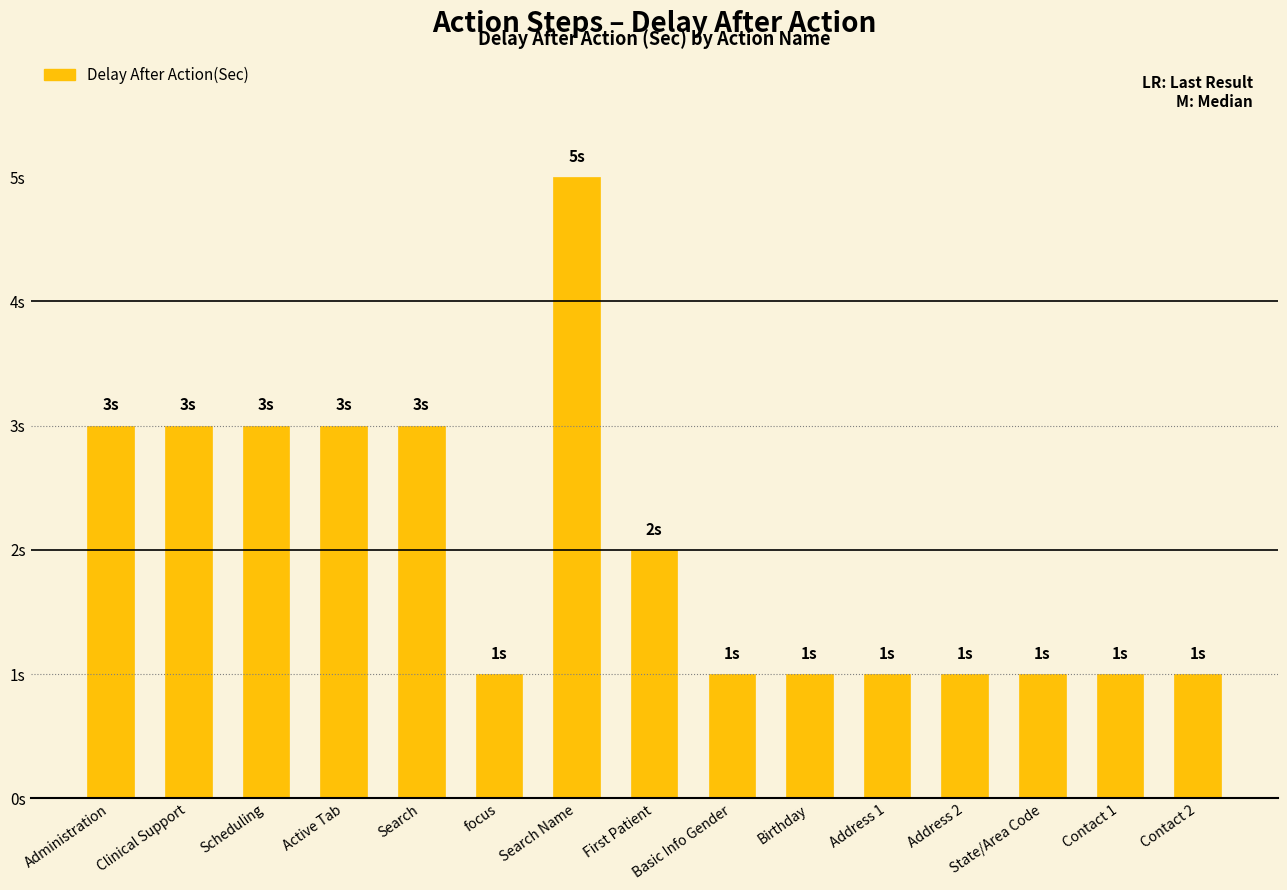

How many distinct data groups are displayed?

1